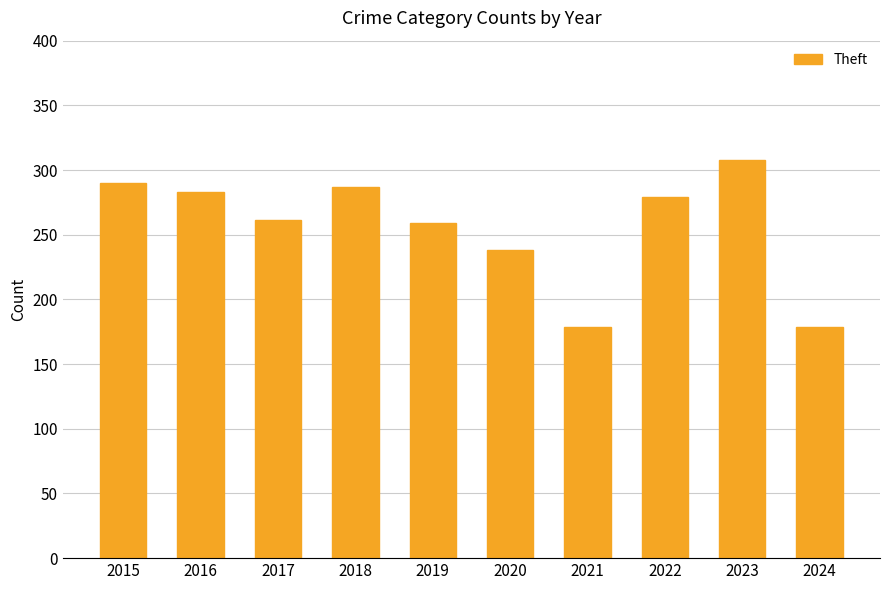

The value at 2016 is 283. True or false?

True